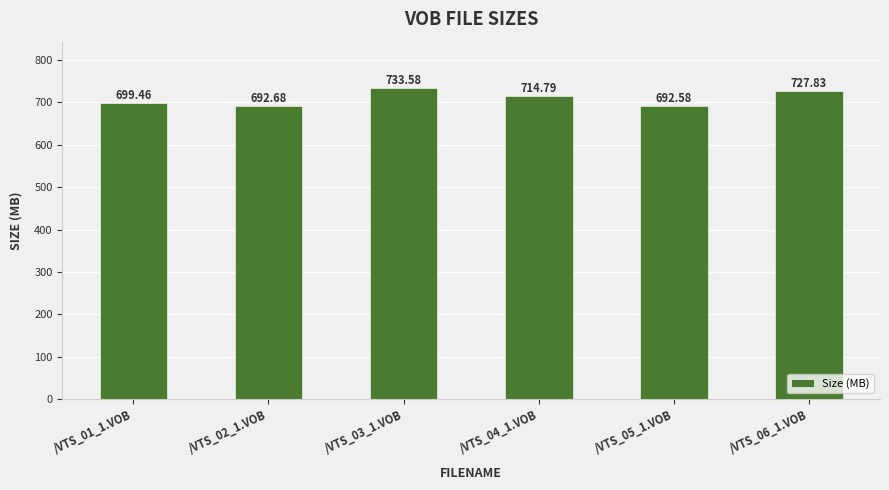

What is the ratio of the value at /VTS_06_1.VOB to the value at /VTS_03_1.VOB?

1.0